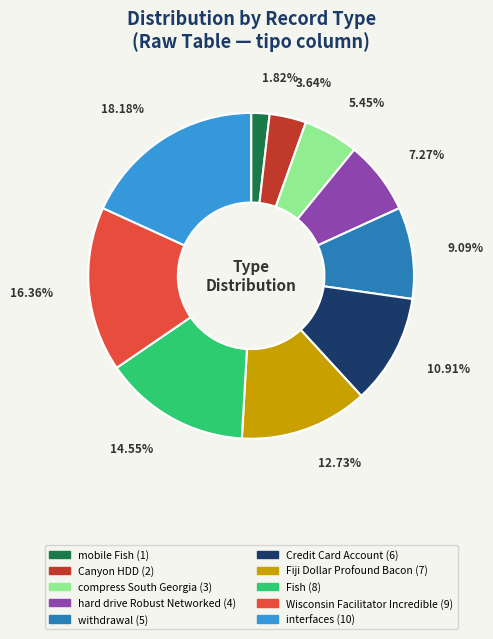

How many slices are in this pie chart?

10